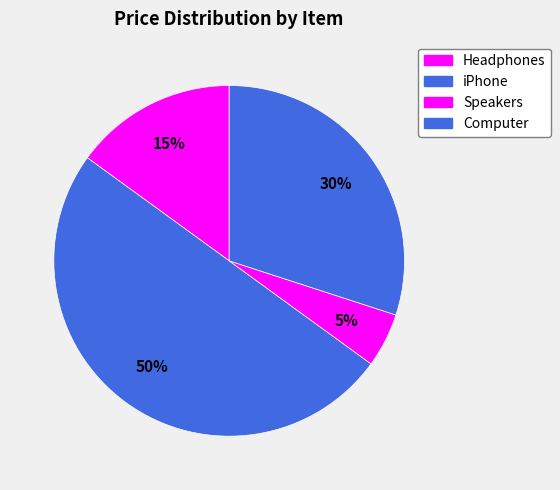

The Headphones slice represents 15% of the pie. True or false?

True